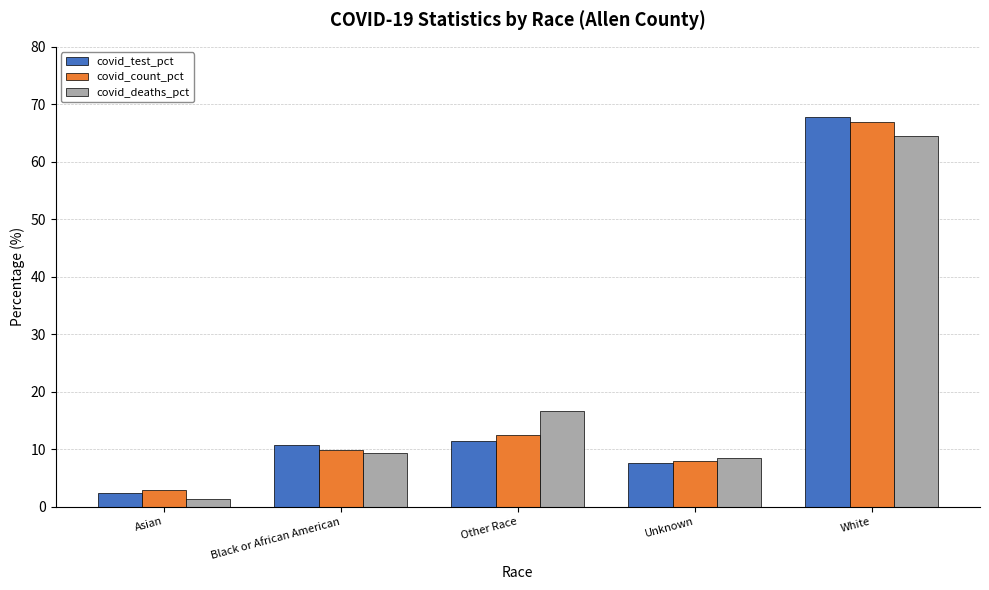

Is the value of covid_test_pct at White greater than the value of covid_deaths_pct at White?

Yes